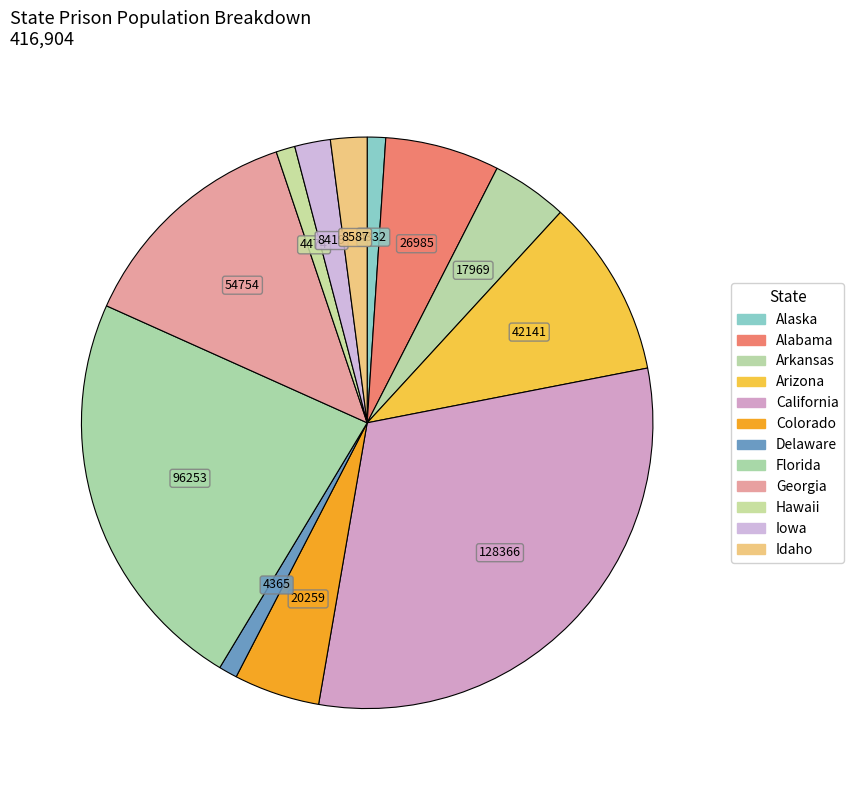

Is it true that Hawaii is 1% of the pie?

True